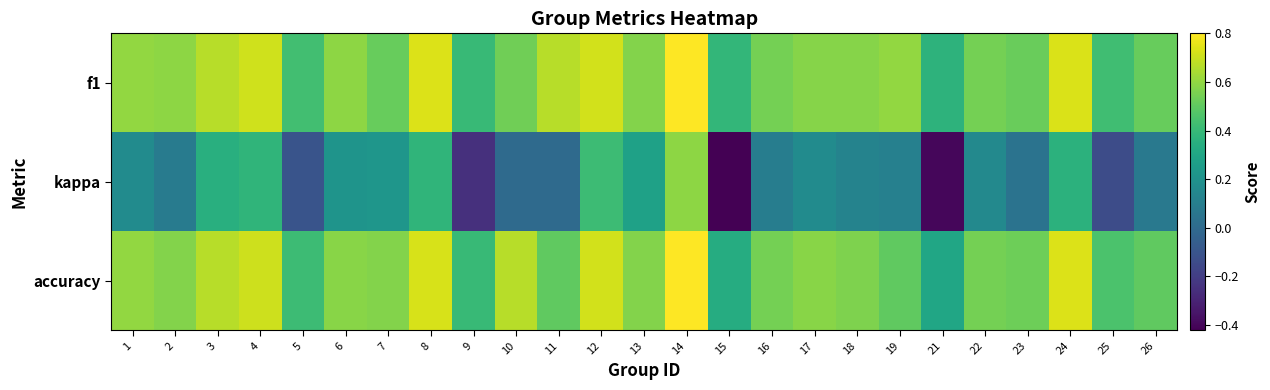

Which series has the largest total across all categories?

f1